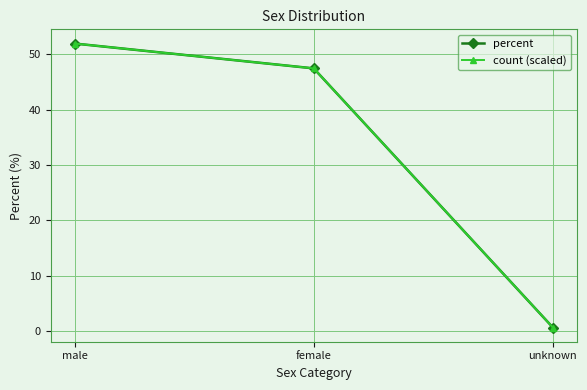

Does the chart have visible grid lines?

Yes